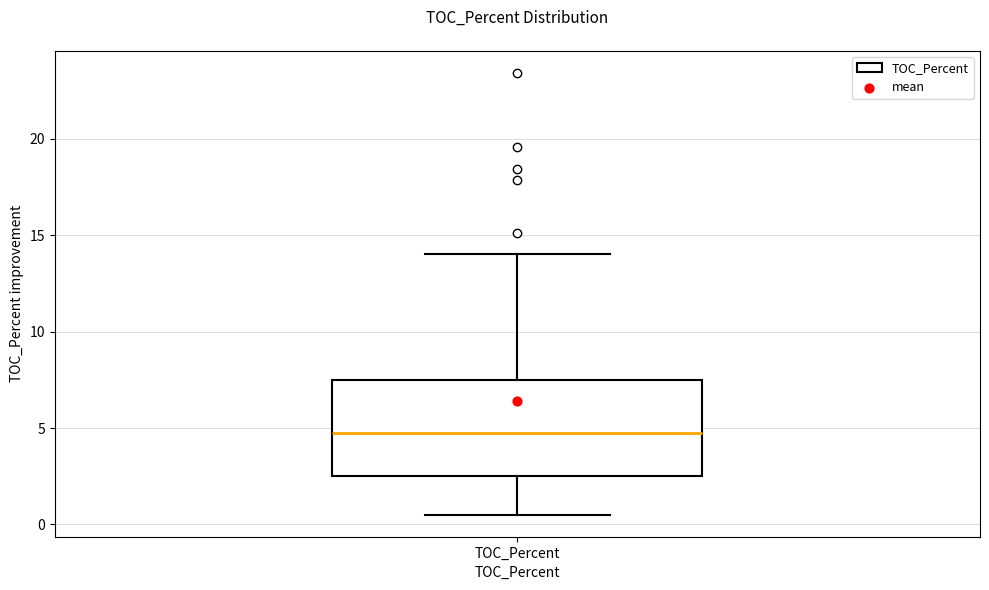

Read this box plot against the y-axis: the position of the median line, the range covered by the box, and the ends of both whiskers. The values are not printed on the chart, so give them approximately, as read against the axis.

median 4.5, box 2.5 to 7.5, whiskers 0.5 to 14.0